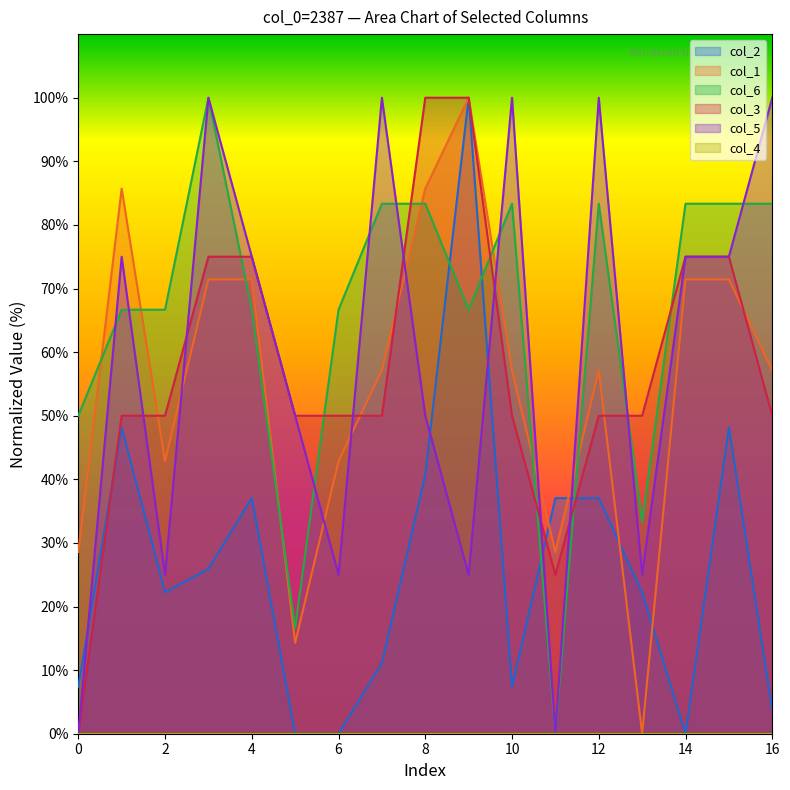

Which series ends up on top after the final intersection of col_2 and col_6?

col_6